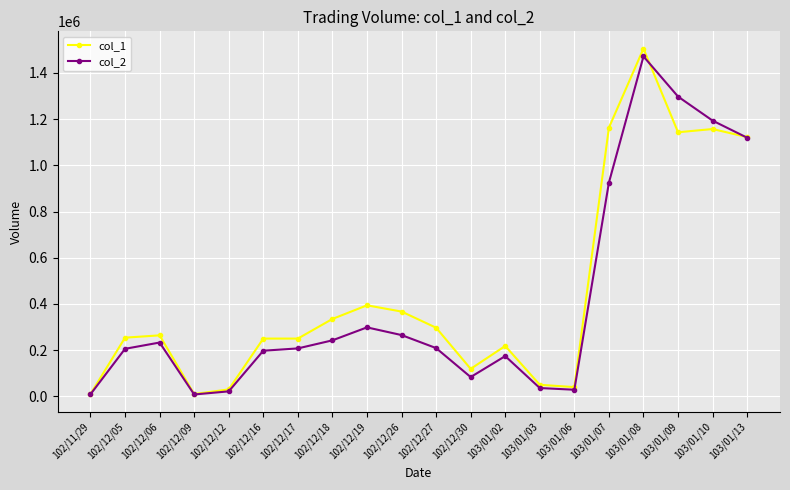

At which category is the sum across all series the highest?

103/01/08